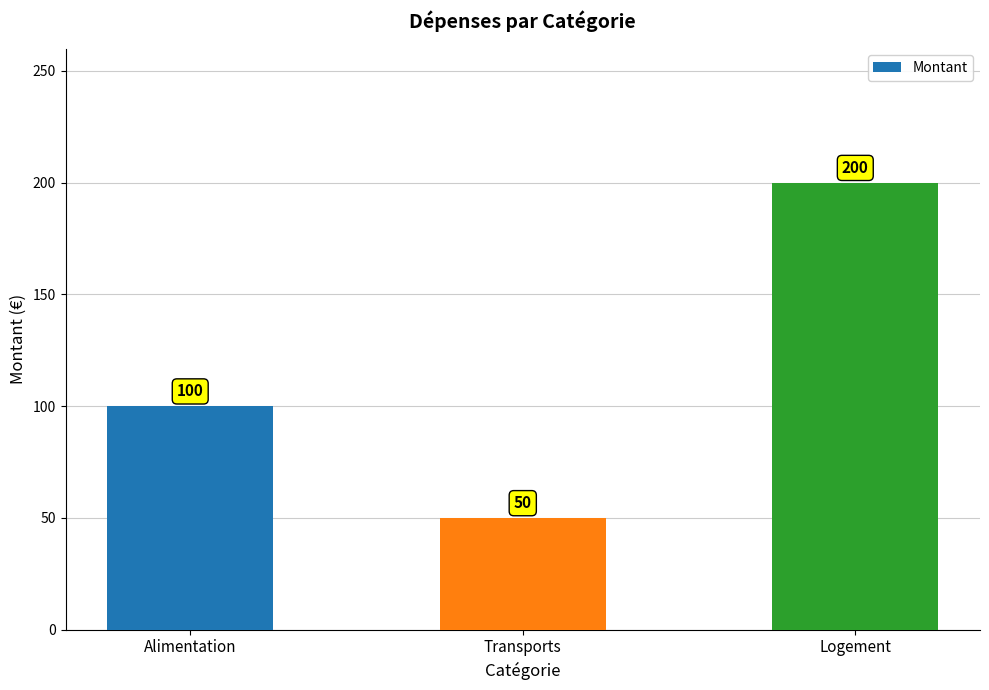

Which has a higher value, Transports or Logement?

Logement